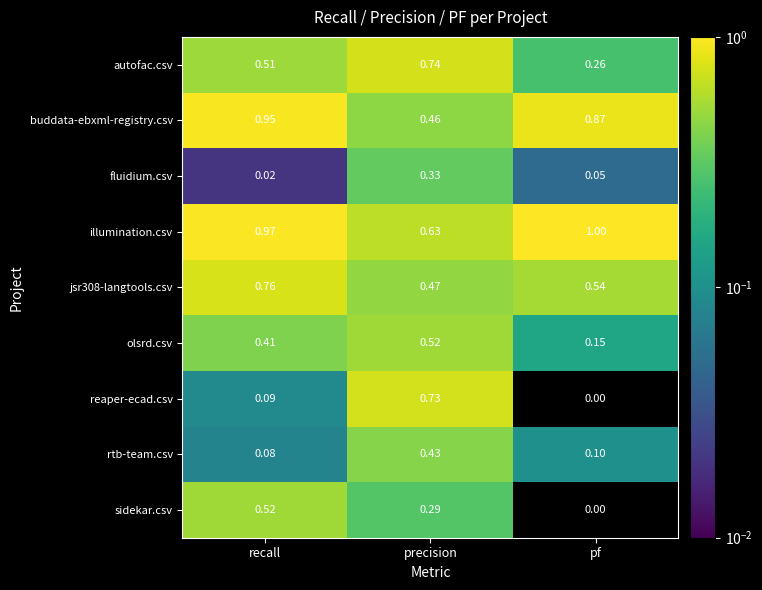

At which label does autofac.csv reach its minimum?

pf